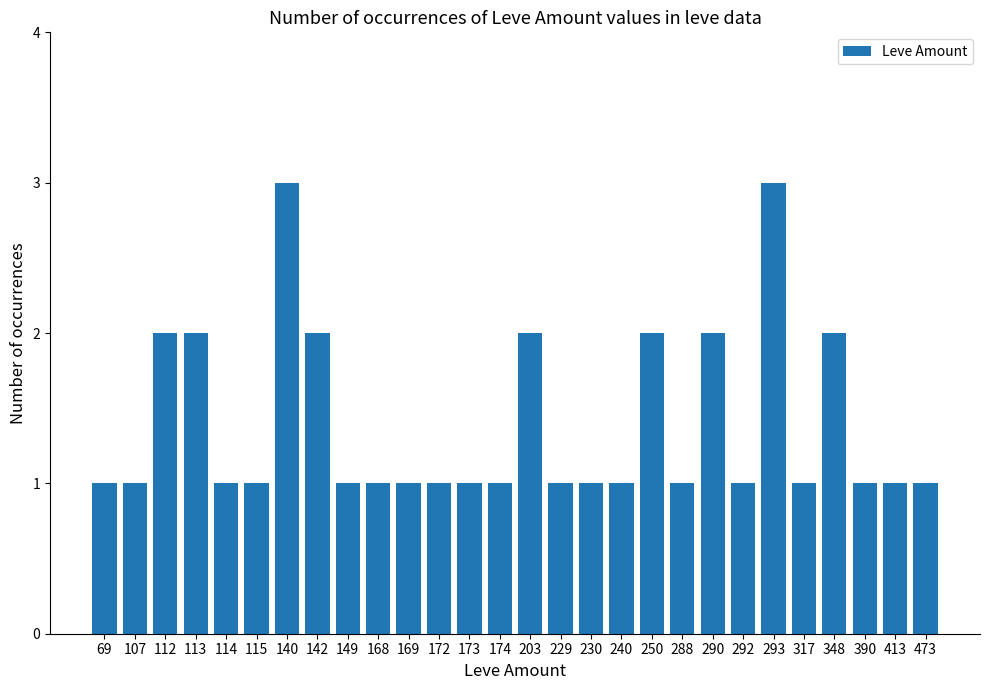

What is the value of the 16th bar from the left?

1